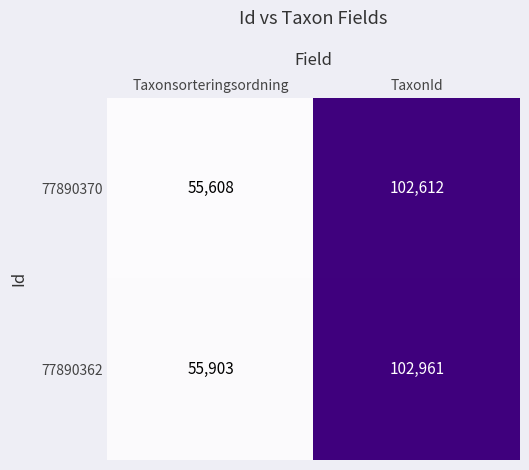

How many series are shown in this chart?

2